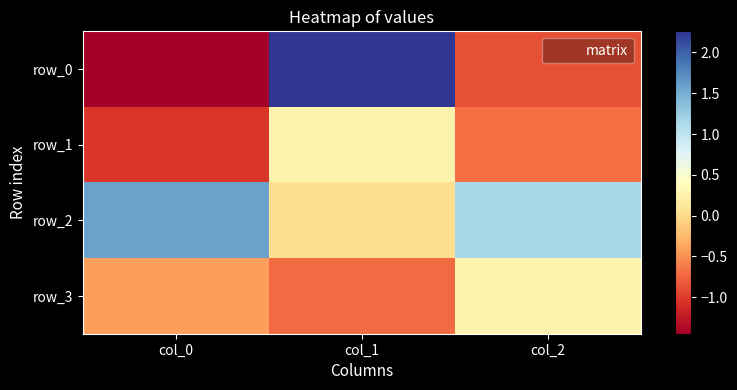

The value of row_1 at col_0 is -1.7. True or false?

False